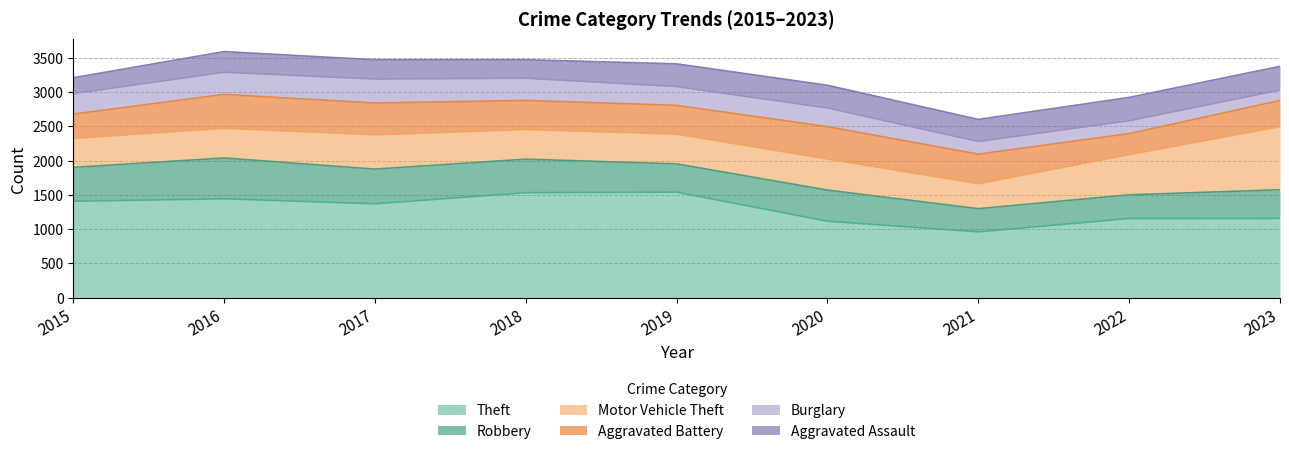

Reading left to right, extract all data points from this chart.

Theft: 2015=1406	2016=1442	2017=1369	2018=1531	2019=1539	2020=1115	2021=960	2022=1155	2023=1156
Robbery: 2015=494	2016=595	2017=506	2018=489	2019=412	2020=454	2021=338	2022=345	2023=418
Motor Vehicle Theft: 2015=423	2016=433	2017=500	2018=432	2019=434	2020=453	2021=364	2022=586	2023=920
Aggravated Battery: 2015=353	2016=494	2017=463	2018=424	2019=419	2020=472	2021=431	2022=306	2023=381
Burglary: 2015=300	2016=323	2017=350	2018=324	2019=274	2020=272	2021=184	2022=188	2023=152
Aggravated Assault: 2015=230	2016=301	2017=281	2018=269	2019=331	2020=331	2021=322	2022=340	2023=346